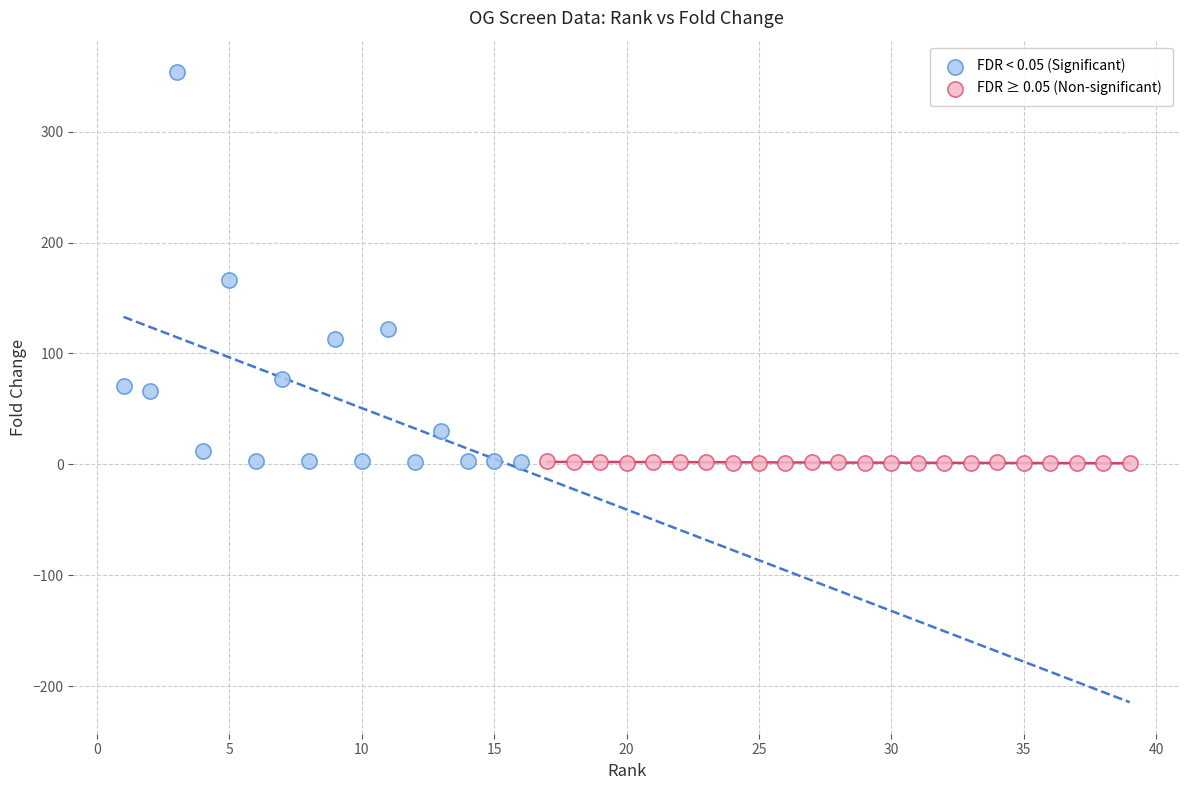

Which series has the largest Y range (max minus min)?

FDR < 0.05 (Significant)